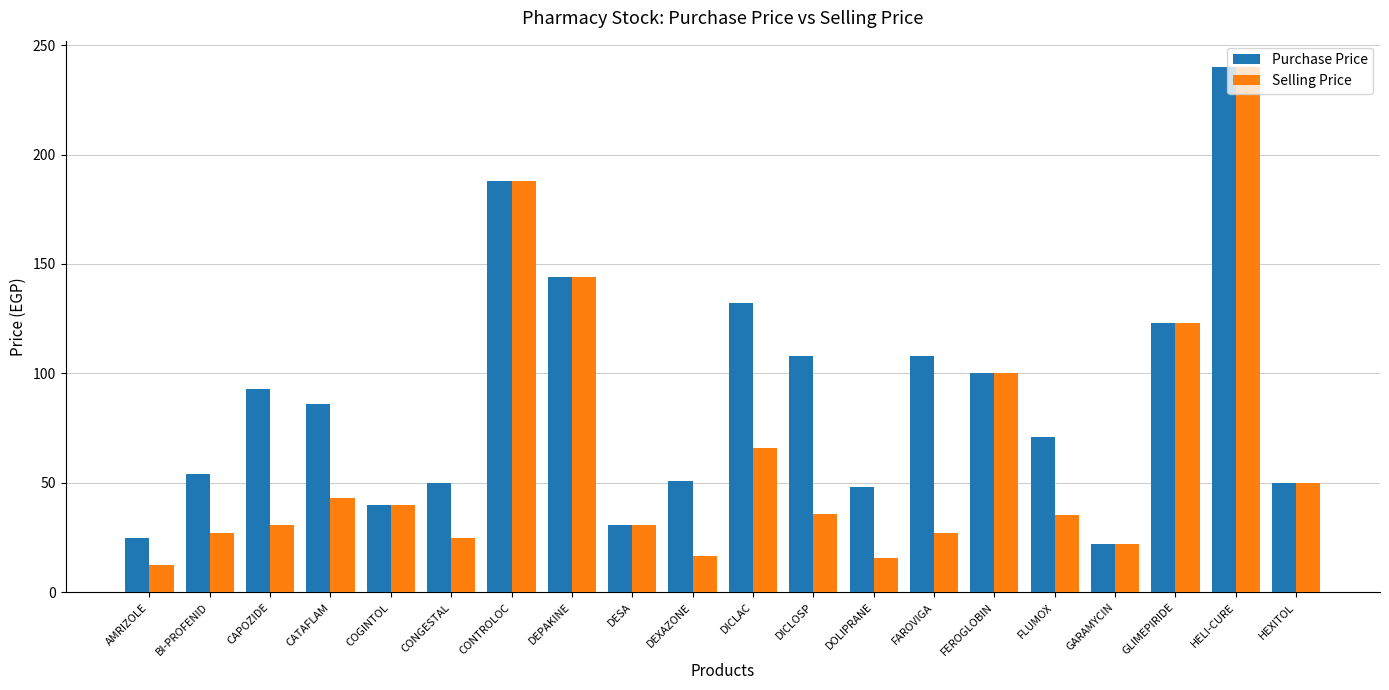

How many distinct data groups are displayed?

2